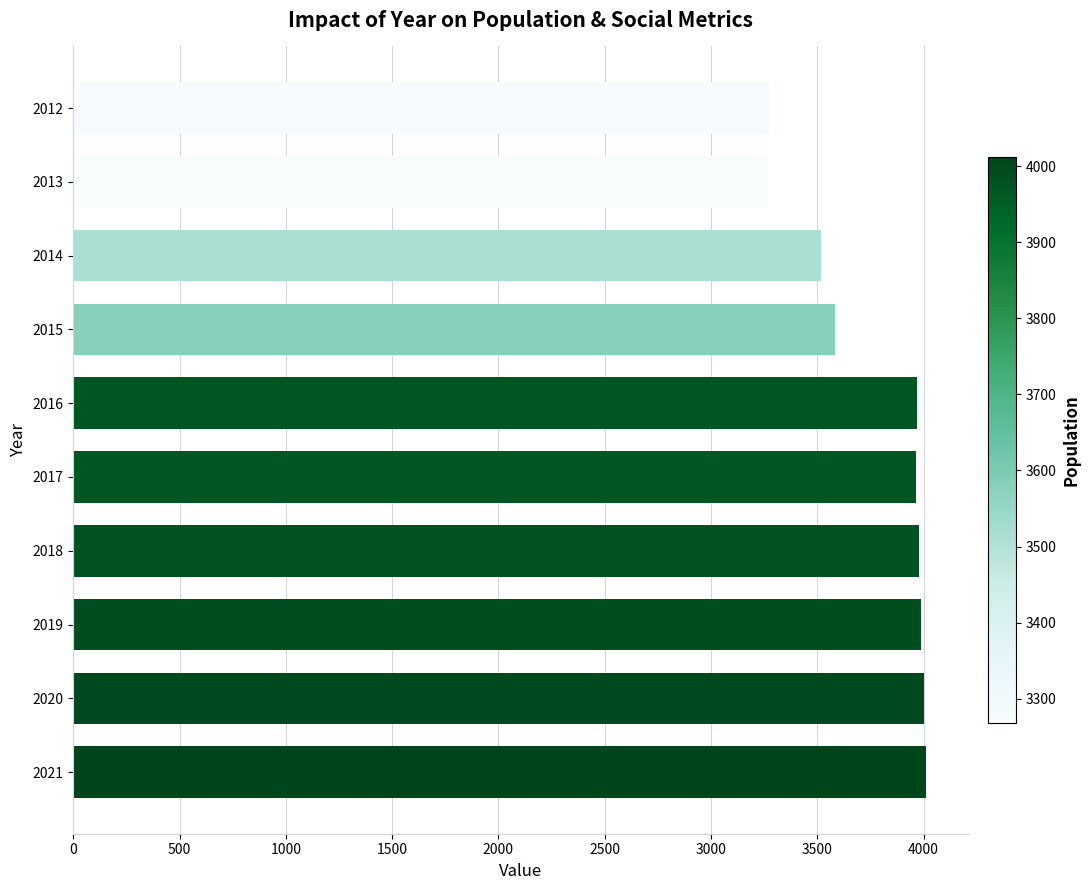

What is the ratio of the value at 2014 to the value at 2019?

0.9